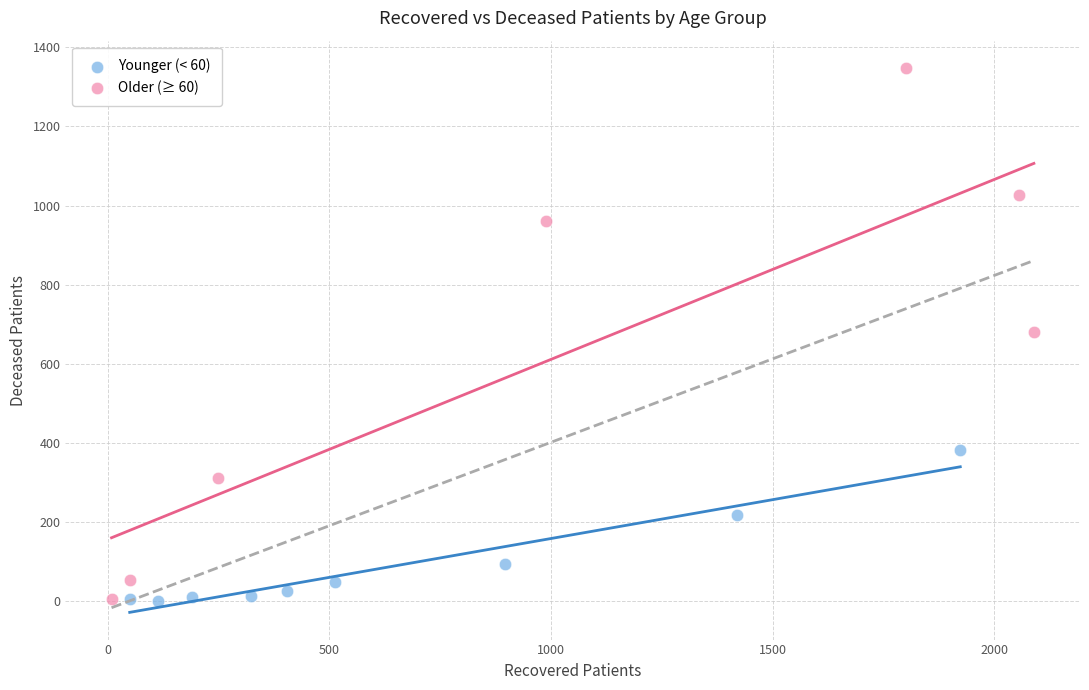

Which series has the largest Y range (max minus min)?

Older (≥ 60)